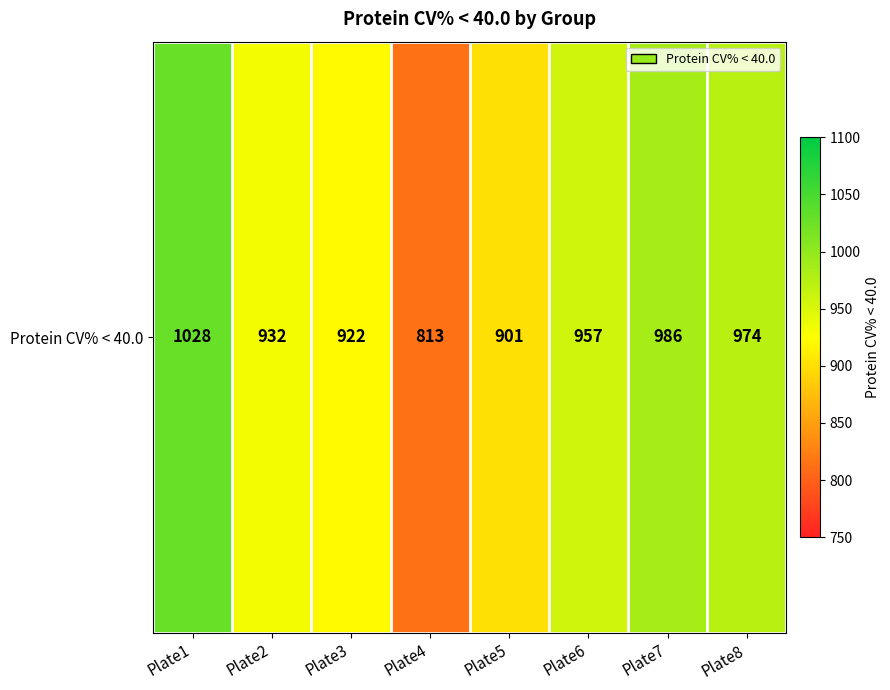

How many data points are less than 957?

4